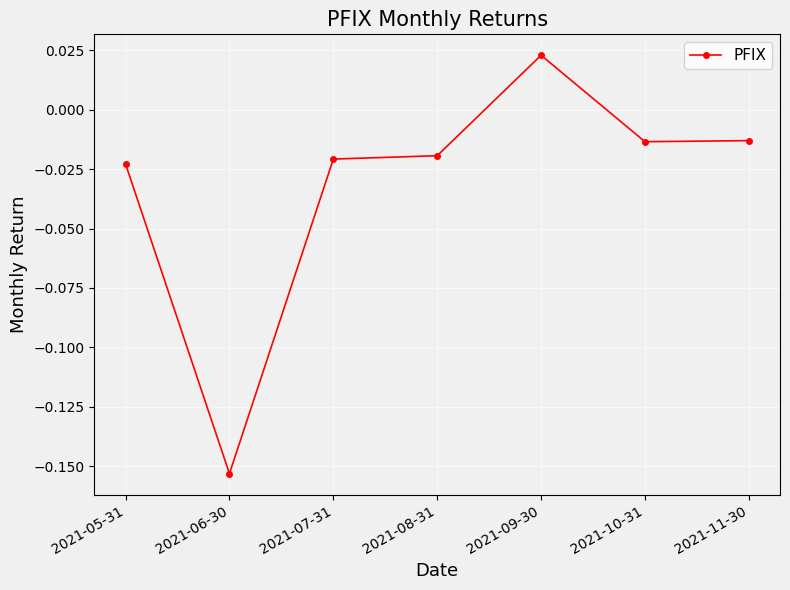

Where does the data first go above 0?

2021-09-30